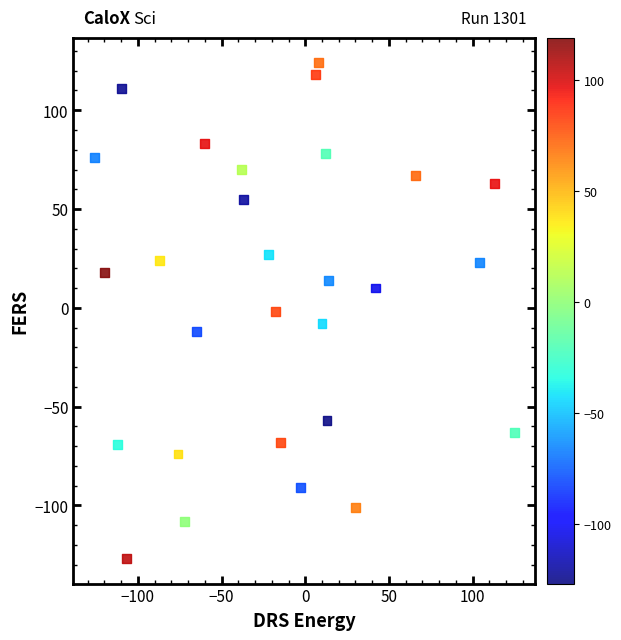

What is the range of Y values (max minus min)?

251